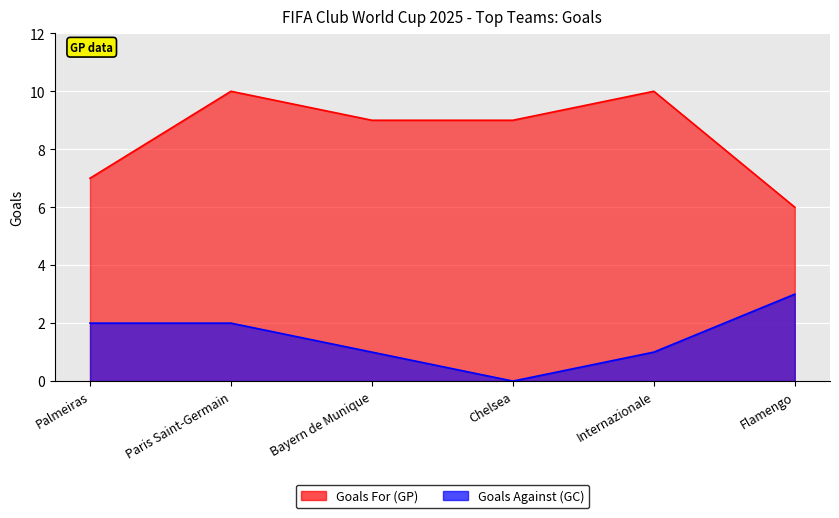

What is the value of the Goals For (GP) point at the 6th from the left?

6